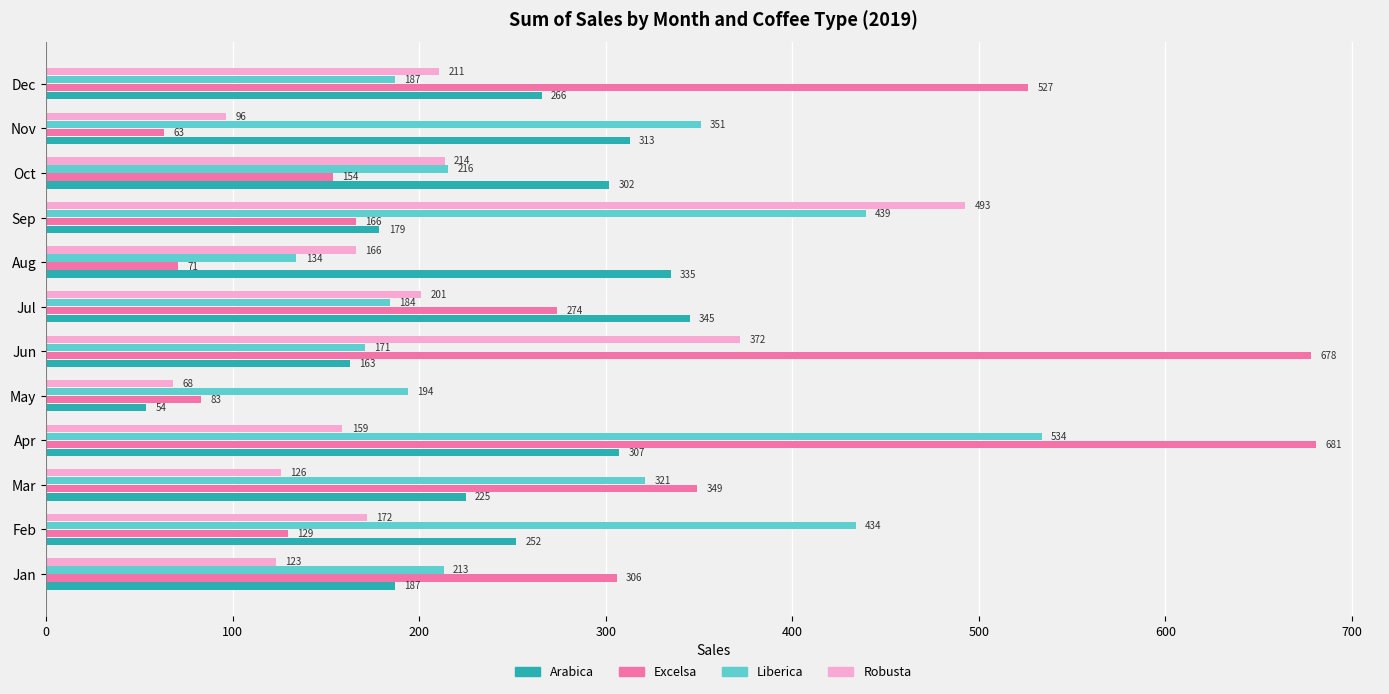

Which series has the widest spread of values?

Excelsa